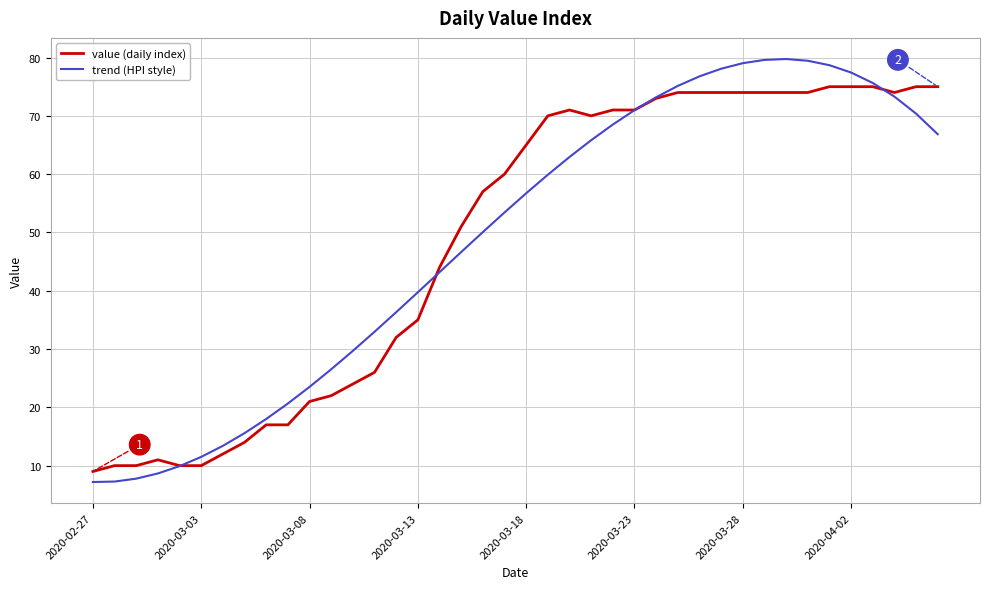

What is the difference between the maximum and second lowest values in the trend (HPI style) series?

72.5